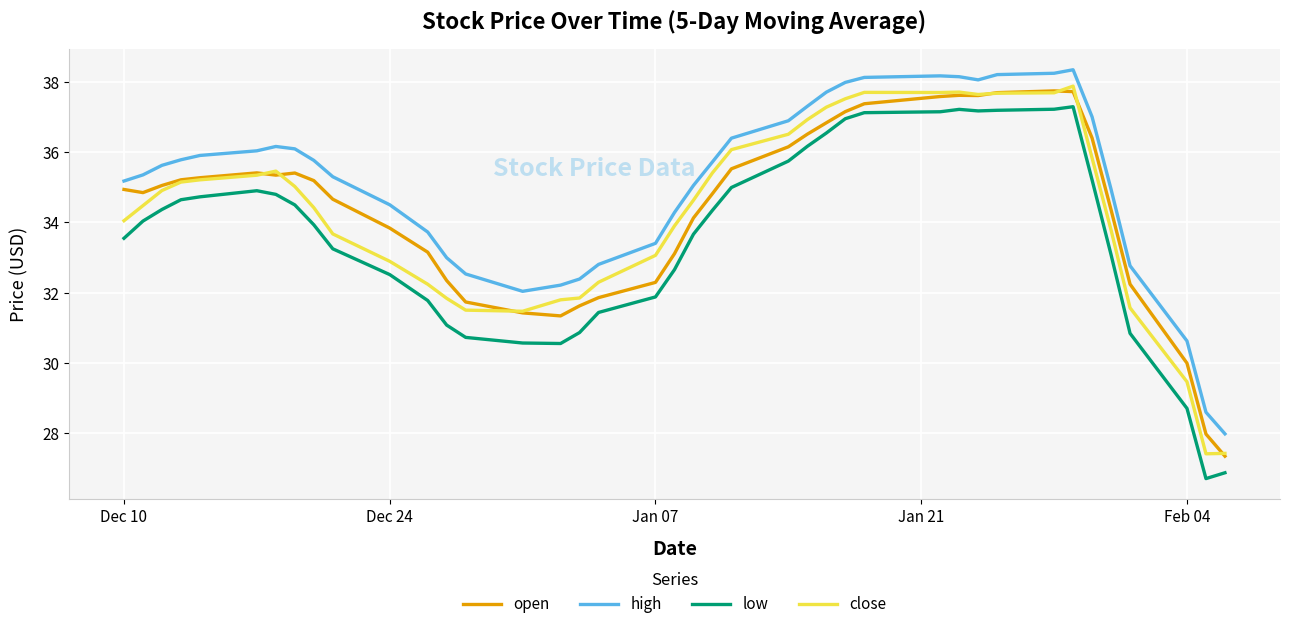

Rank the series by their maximum value, from highest to lowest.

high, close, open, low